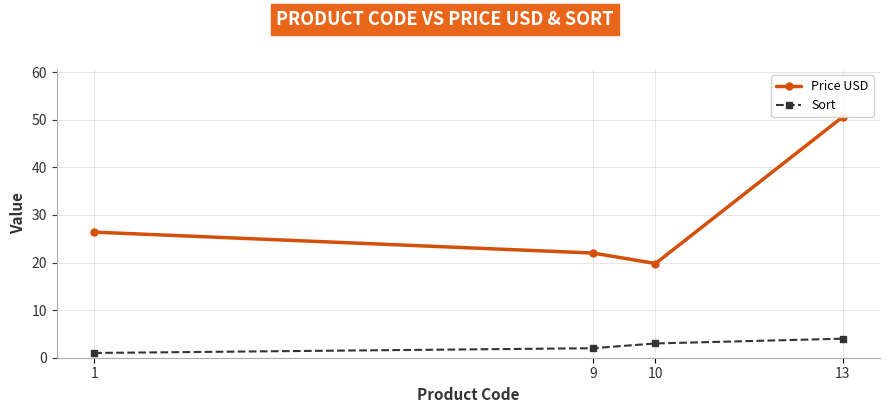

How many series are shown in this chart?

2